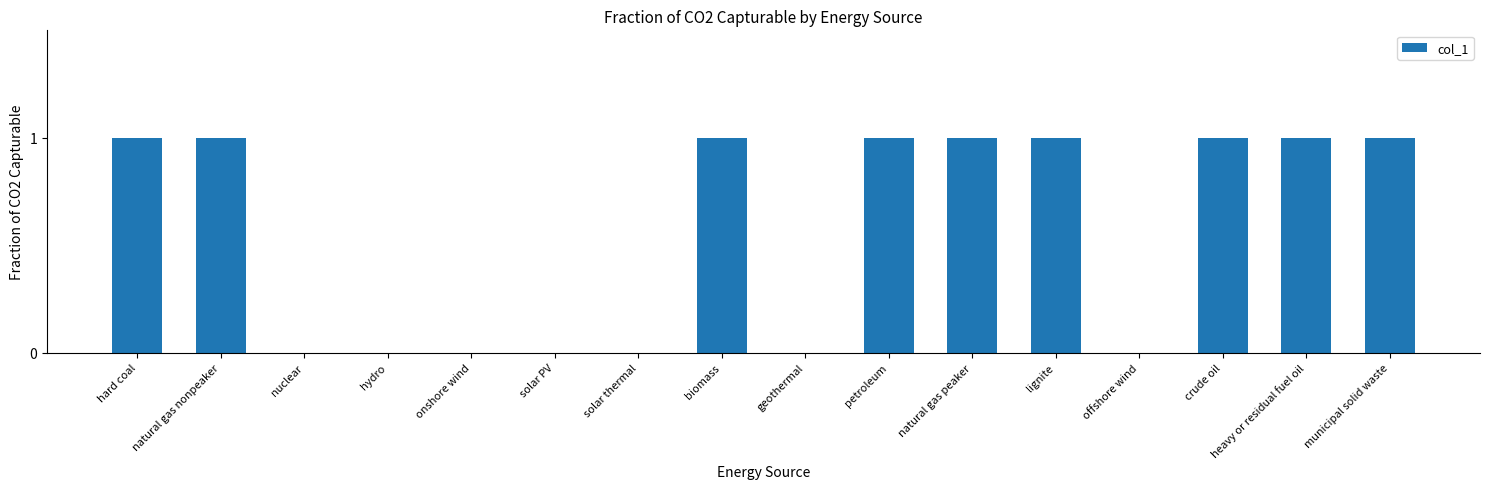

What is the average value?

1